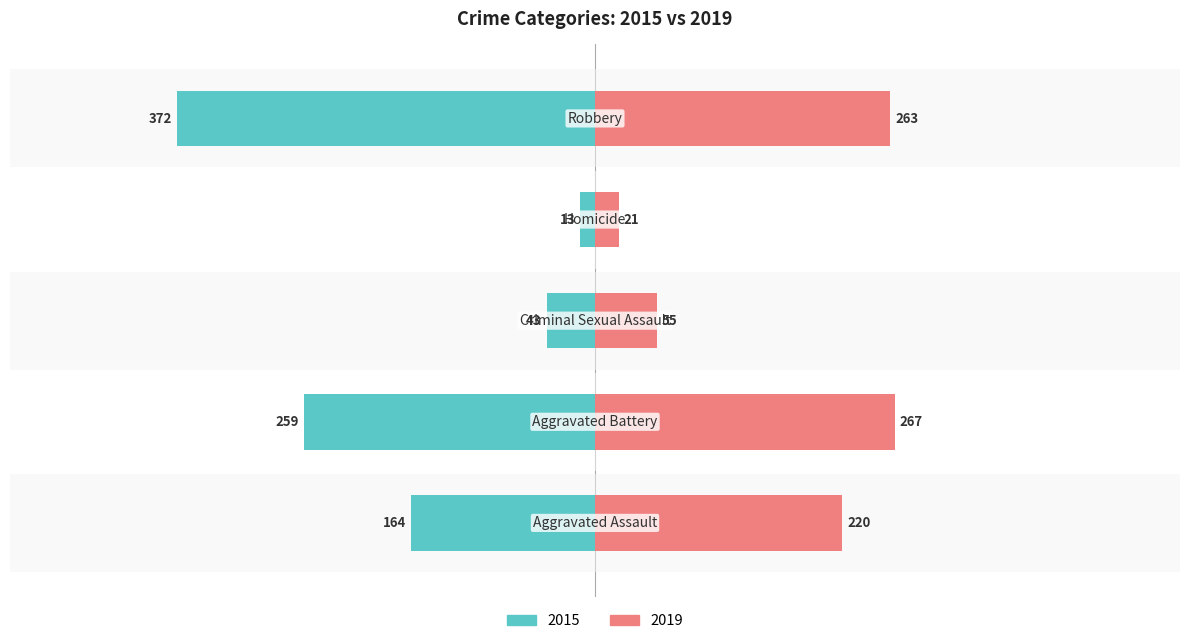

Between Aggravated Assault and Robbery, which series saw the biggest shift?

2015